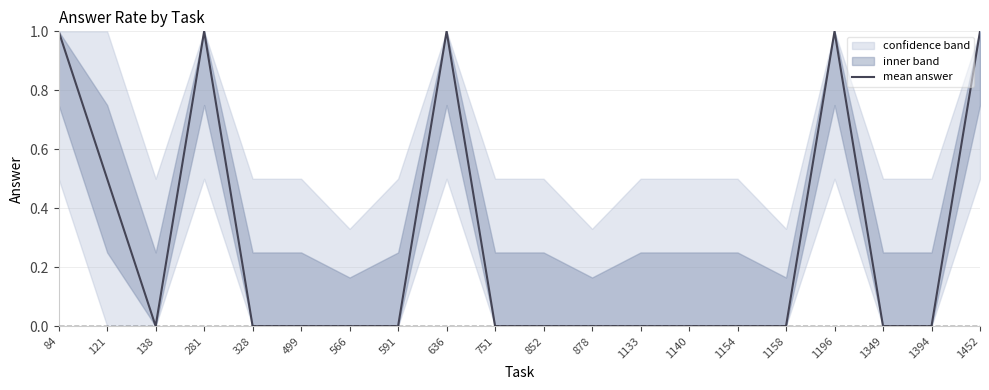

Is this an area chart (filled region under the line)?

No